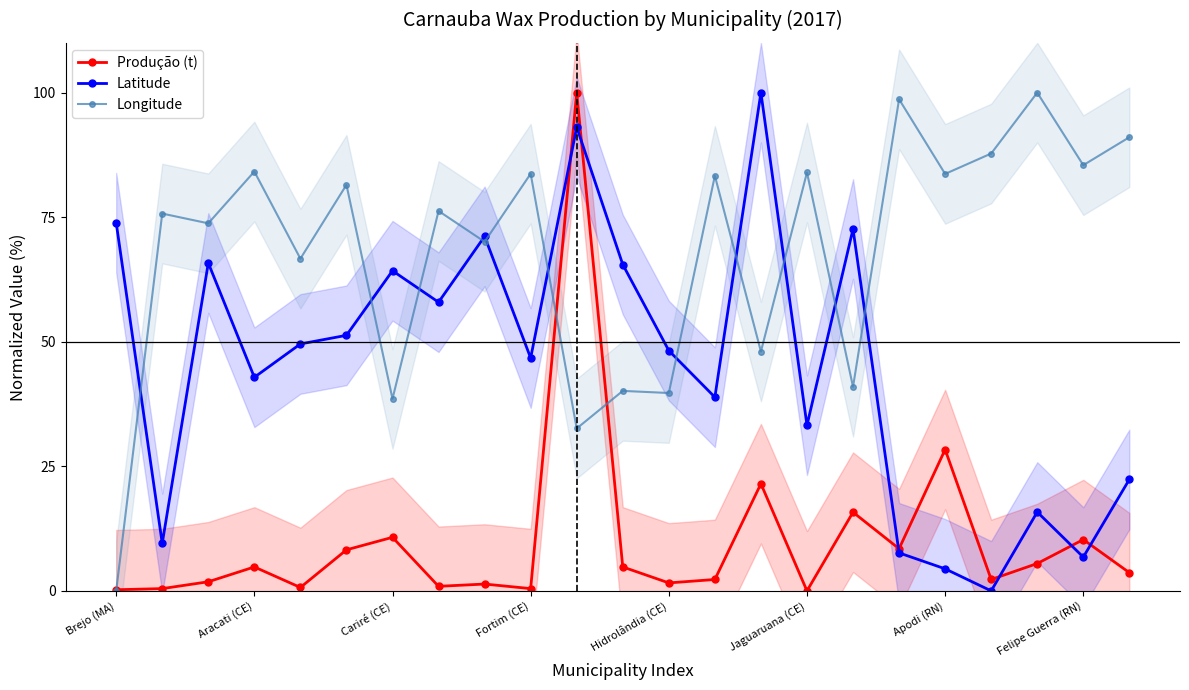

The Longitude series shows 85.4 at Felipe Guerra (RN). True or false?

True